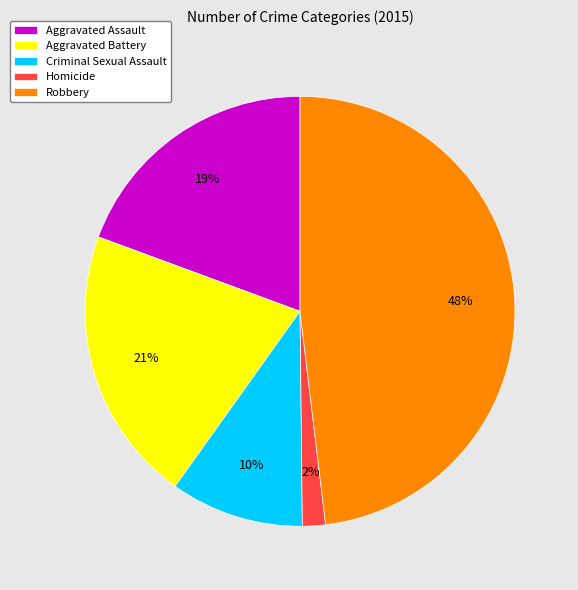

Count the number of slices in the pie.

5